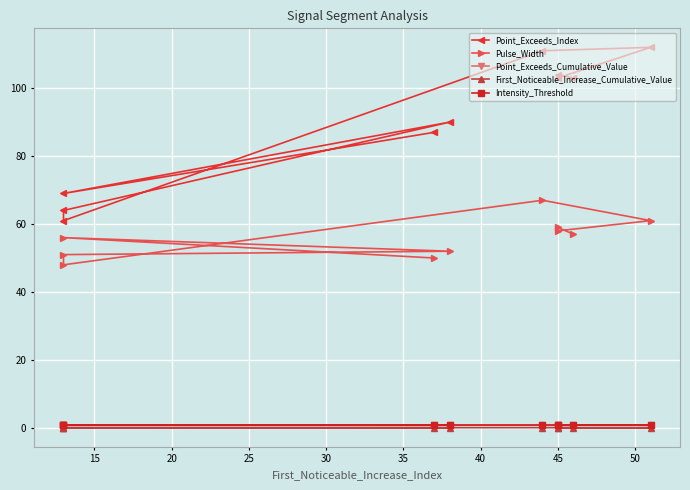

Is the value of Point_Exceeds_Cumulative_Value at 55 greater than the value of Pulse_Width at 15?

No